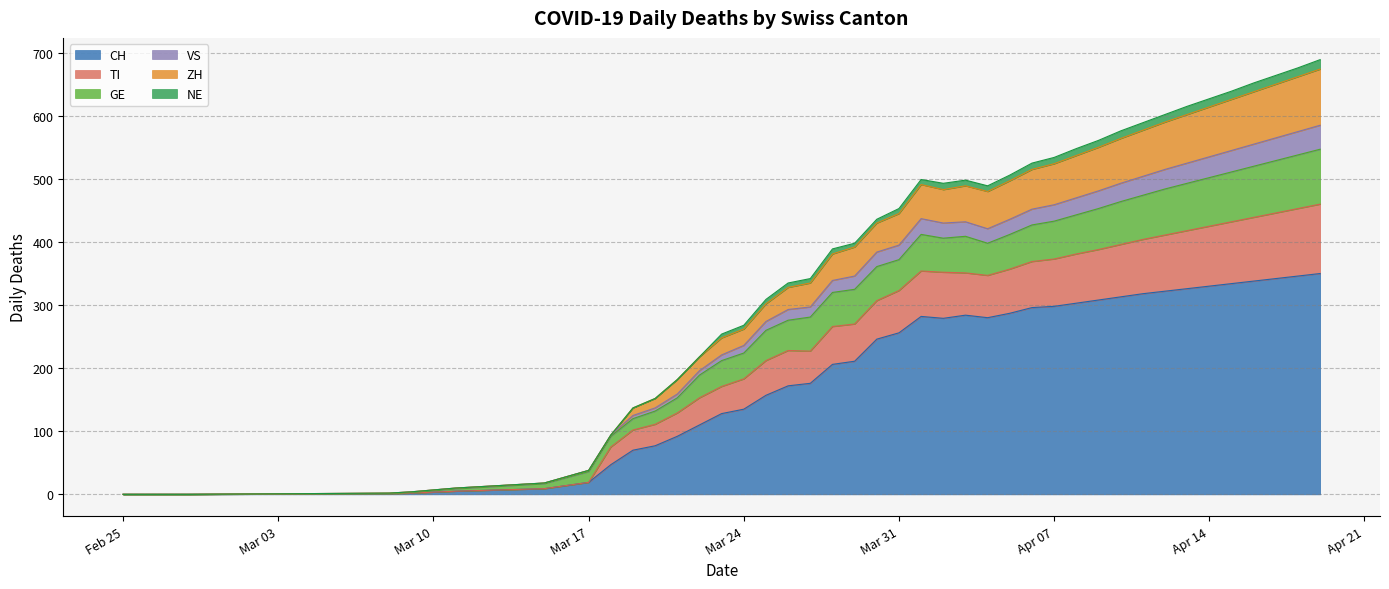

How many values in TI are above zero?

38